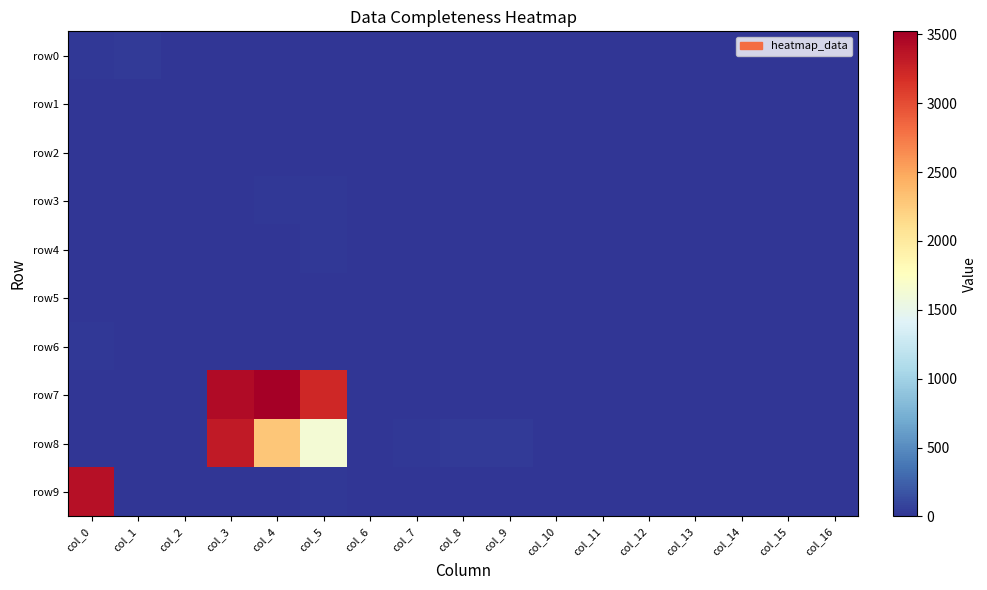

Reading left to right, transcribe all the data shown in this chart.

row0: col_0=17	col_1=29	col_2=6	col_3=3	col_4=10	col_5=0	col_6=0	col_7=0	col_8=0	col_9=0	col_10=0	col_11=0	col_12=0	col_13=3	col_14=5	col_15=5	col_16=0
row1: col_0=0	col_1=0	col_2=2	col_3=0	col_4=0	col_5=12	col_6=0	col_7=0	col_8=0	col_9=0	col_10=2	col_11=4	col_12=6	col_13=0	col_14=0	col_15=0	col_16=0
row2: col_0=0	col_1=0	col_2=3	col_3=0	col_4=0	col_5=8	col_6=0	col_7=0	col_8=0	col_9=0	col_10=0	col_11=0	col_12=0	col_13=0	col_14=0	col_15=0	col_16=0
row3: col_0=0	col_1=1	col_2=0	col_3=11	col_4=15	col_5=16	col_6=3	col_7=4	col_8=0	col_9=0	col_10=0	col_11=0	col_12=0	col_13=0	col_14=0	col_15=0	col_16=0
row4: col_0=0	col_1=0	col_2=5	col_3=4	col_4=9	col_5=17	col_6=0	col_7=0	col_8=0	col_9=0	col_10=0	col_11=0	col_12=0	col_13=0	col_14=0	col_15=0	col_16=0
row5: col_0=0	col_1=0	col_2=0	col_3=0	col_4=7	col_5=12	col_6=0	col_7=0	col_8=0	col_9=0	col_10=0	col_11=0	col_12=0	col_13=0	col_14=0	col_15=0	col_16=0
row6: col_0=18	col_1=10	col_2=0	col_3=0	col_4=0	col_5=9	col_6=0	col_7=0	col_8=0	col_9=0	col_10=0	col_11=0	col_12=1	col_13=9	col_14=7	col_15=0	col_16=0
row7: col_0=0	col_1=0	col_2=5	col_3=3434	col_4=3522	col_5=3220	col_6=10	col_7=7	col_8=9	col_9=8	col_10=11	col_11=0	col_12=0	col_13=0	col_14=0	col_15=0	col_16=0
row8: col_0=0	col_1=0	col_2=0	col_3=3320	col_4=2293	col_5=1633	col_6=8	col_7=18	col_8=32	col_9=39	col_10=0	col_11=0	col_12=0	col_13=0	col_14=0	col_15=0	col_16=0
row9: col_0=3390	col_1=11	col_2=0	col_3=6	col_4=8	col_5=18	col_6=0	col_7=0	col_8=0	col_9=0	col_10=0	col_11=0	col_12=0	col_13=0	col_14=0	col_15=0	col_16=0